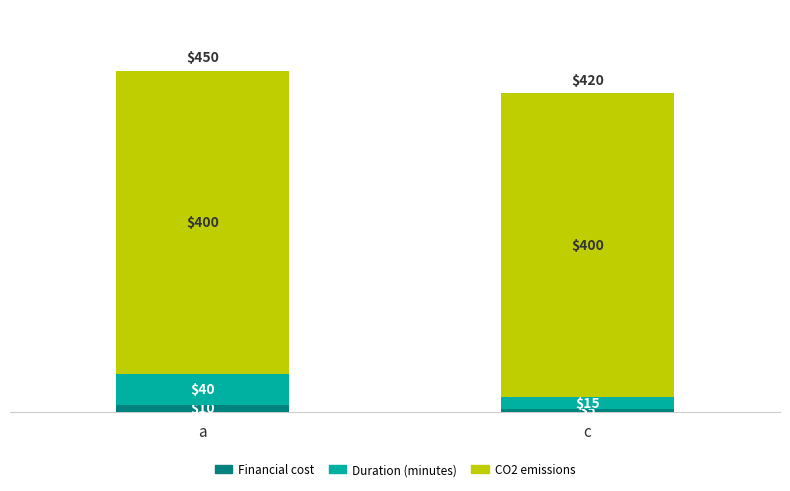

At which category is the sum across all series the highest?

a